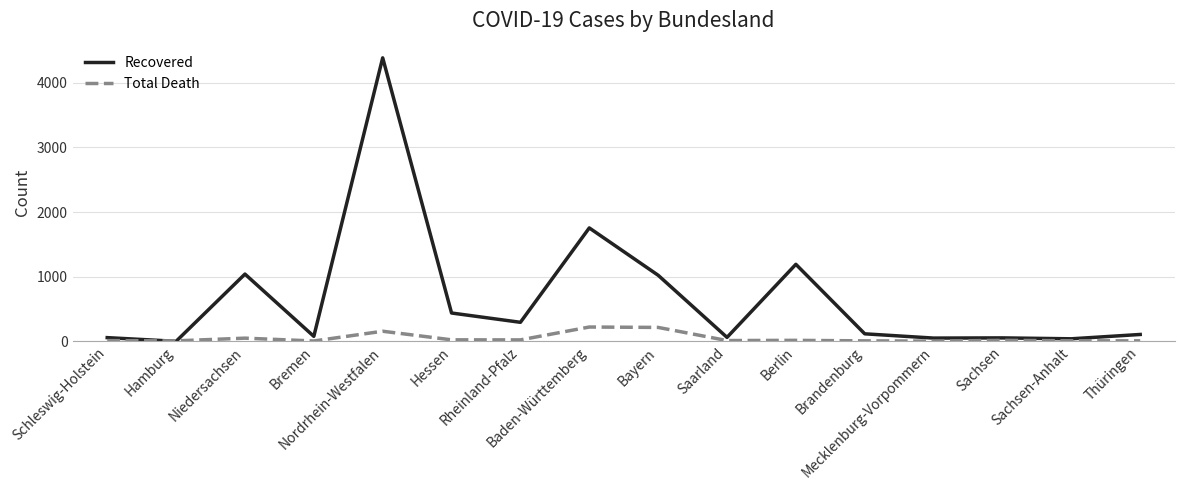

Does the chart have visible grid lines?

Yes